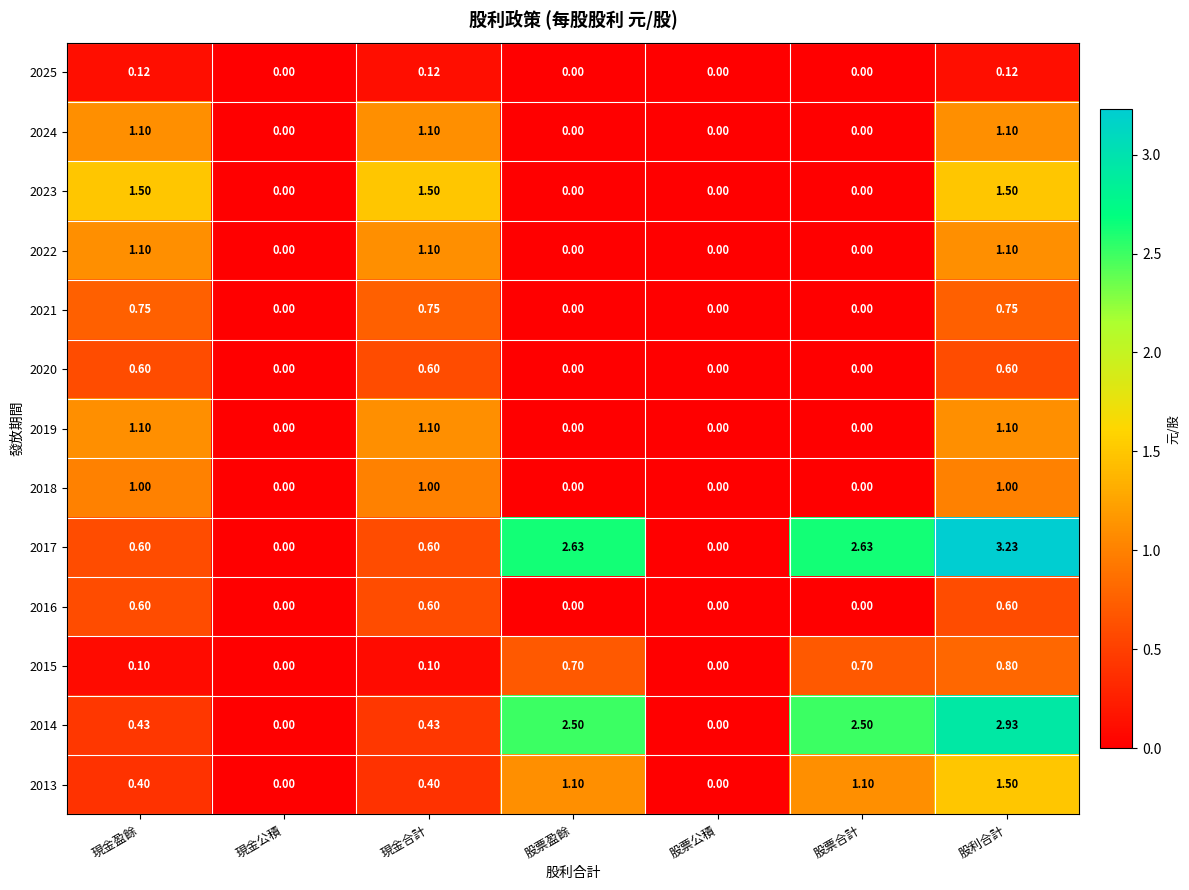

At which category is the sum across all series the highest?

股利合計